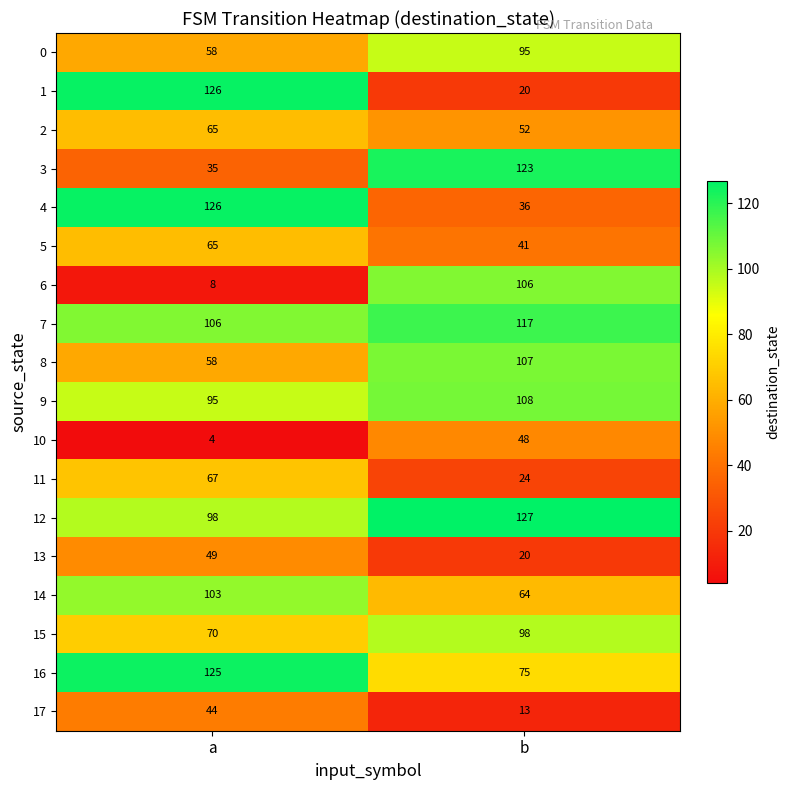

Is it true that 17 equals 17 at a?

False